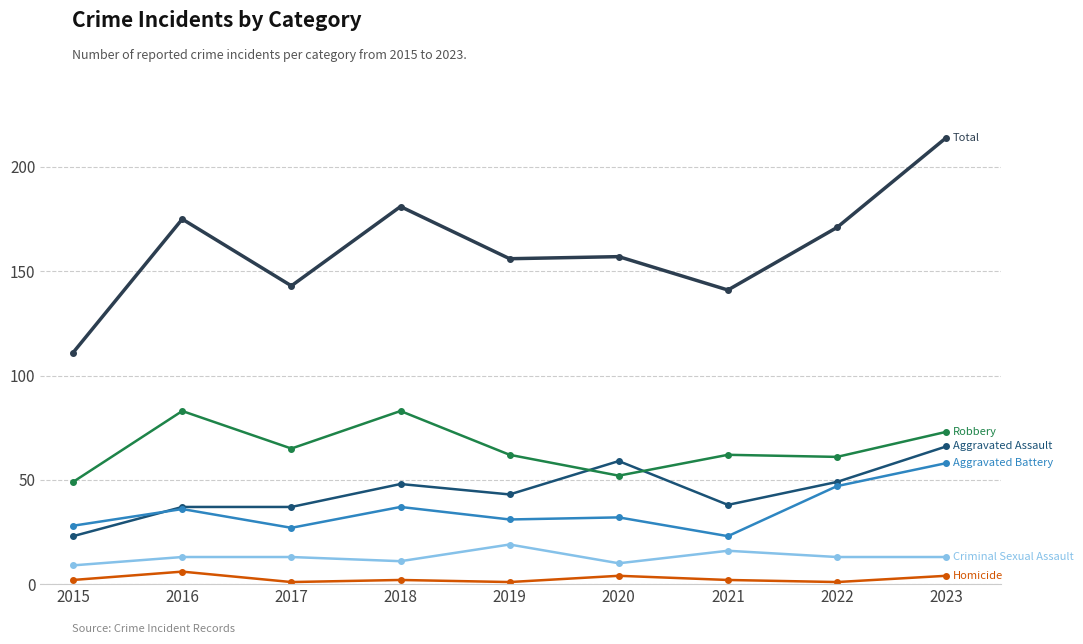

At which category is the sum across all series the highest?

2023